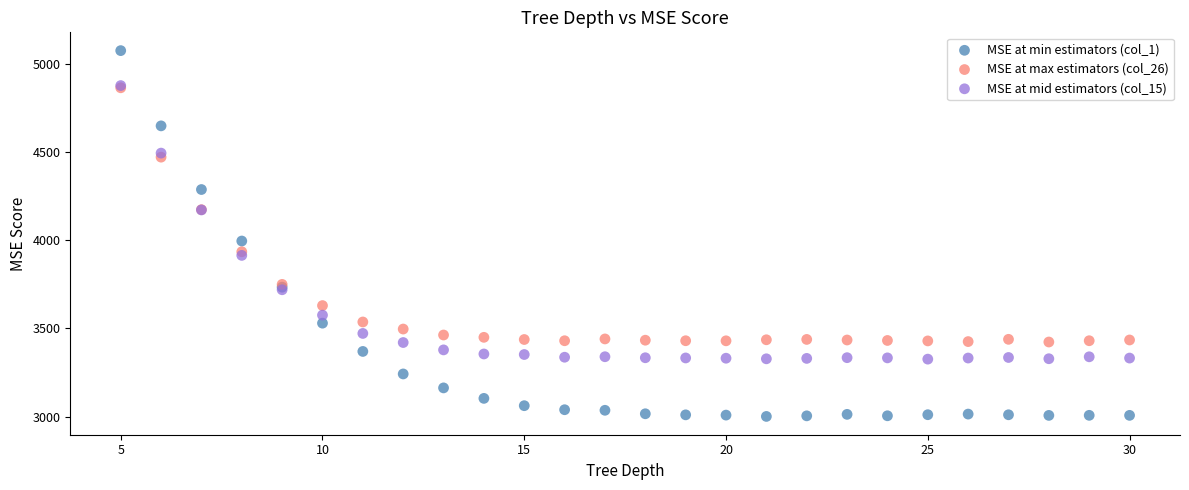

Which series has the largest Y range (max minus min)?

MSE at min estimators (col_1)